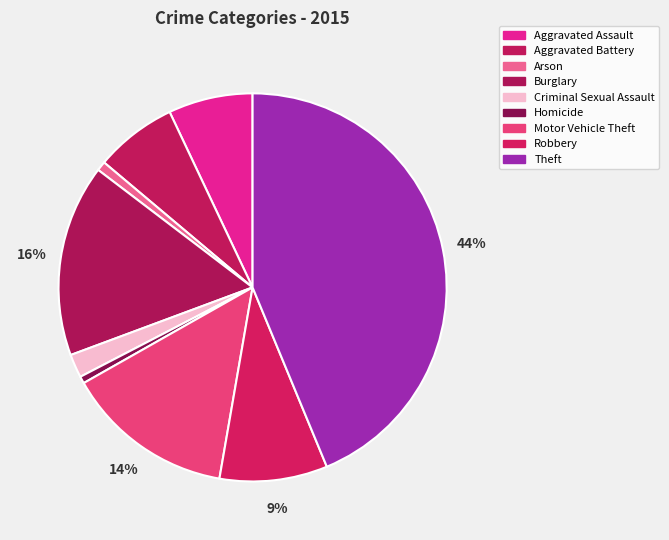

How much of the chart is everything except Theft?

56.2%